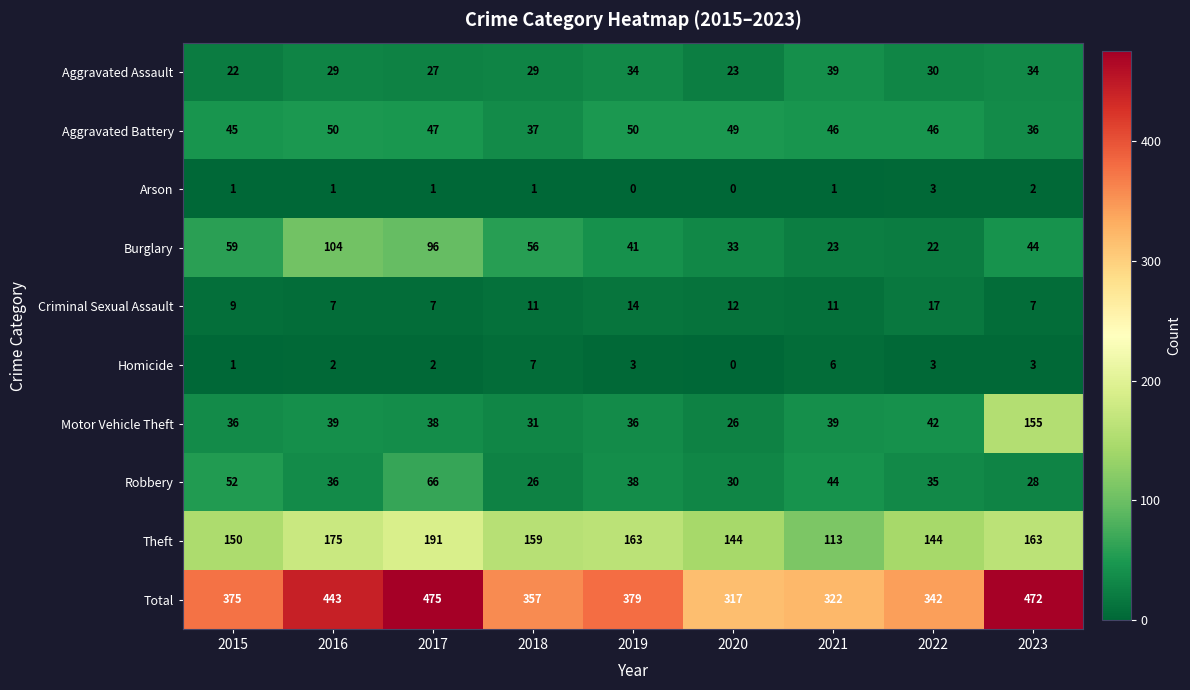

At which label does Robbery reach its peak?

2017